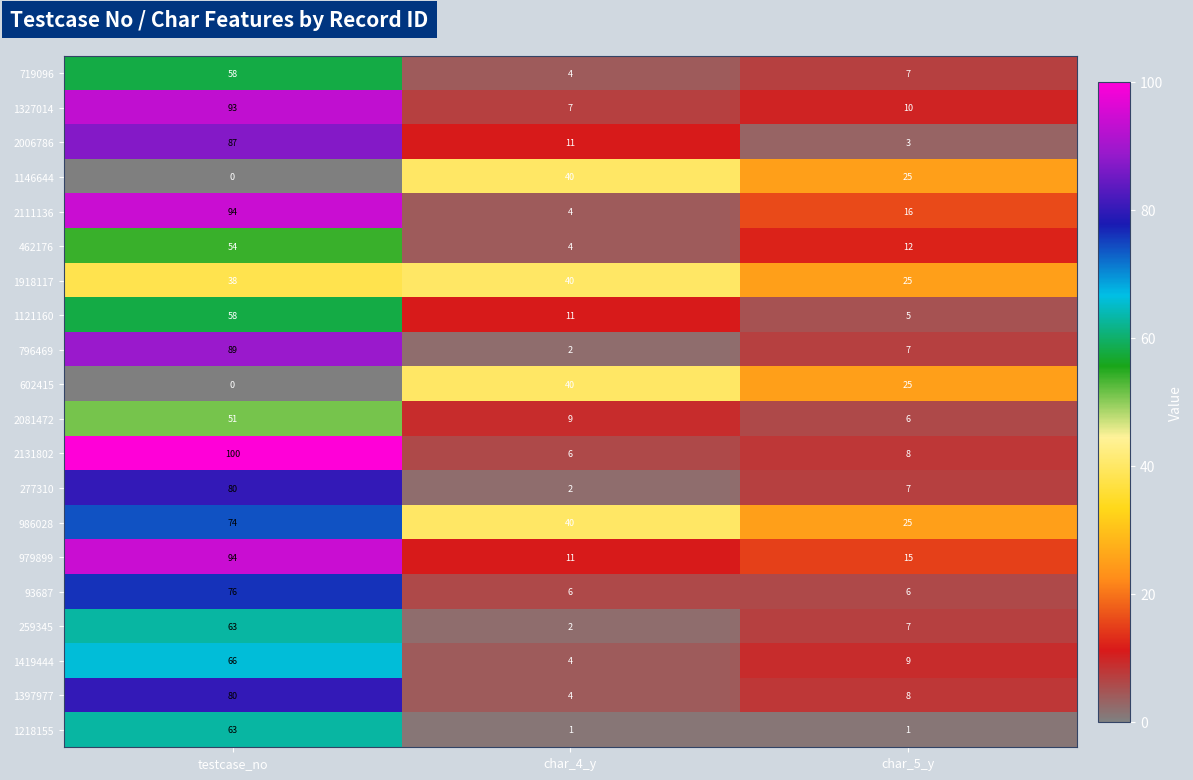

Count the number of categories in the chart.

3